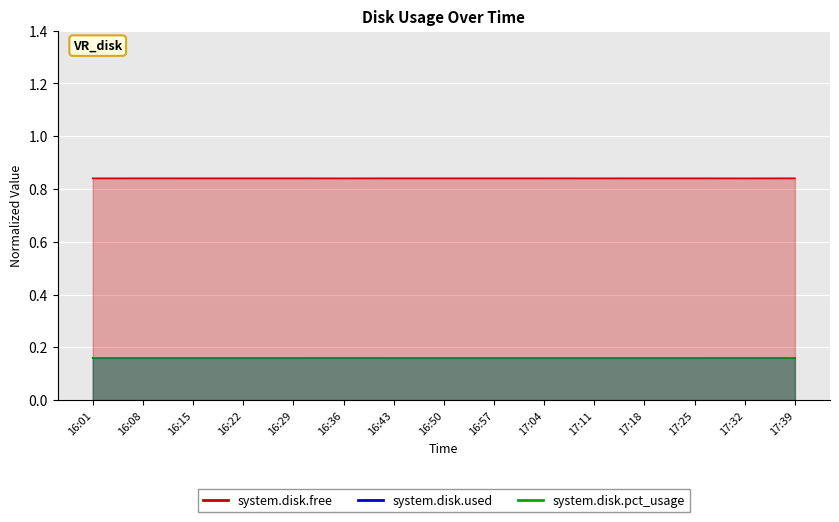

Is the value of system.disk.pct_usage at 16:01 greater than the value of system.disk.used at 16:01?

No